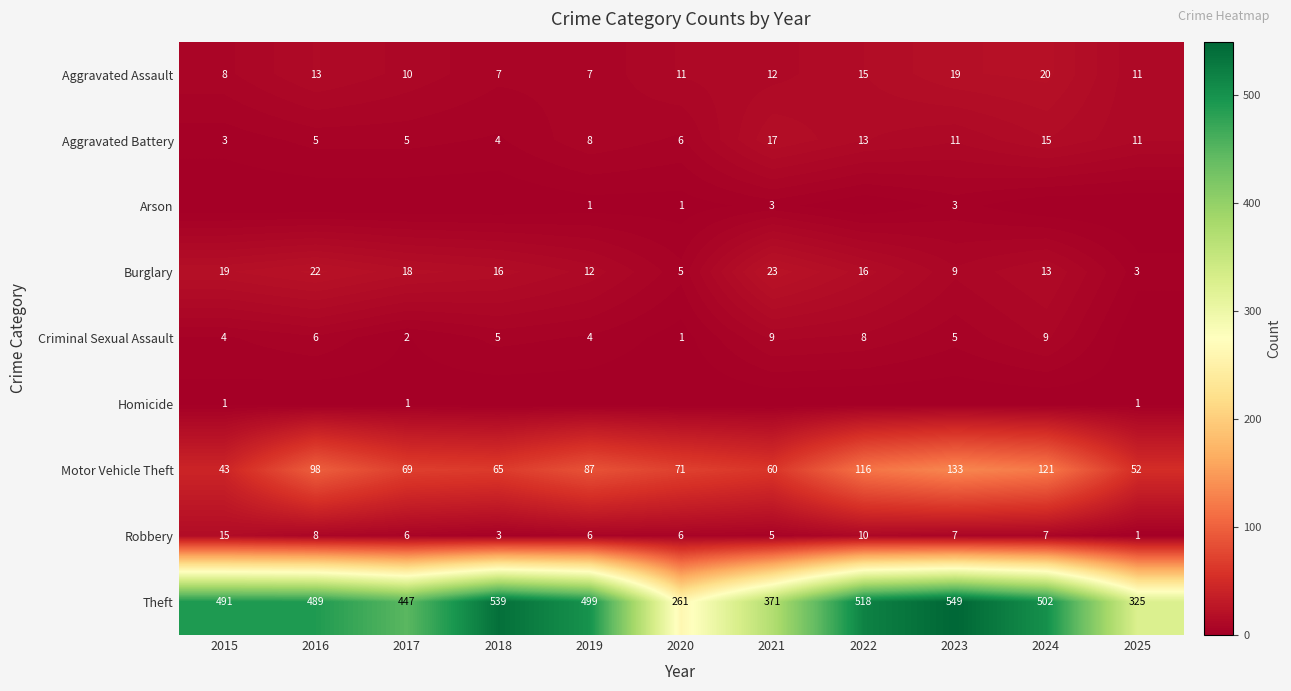

What is the lowest value of the Motor Vehicle Theft series?

43